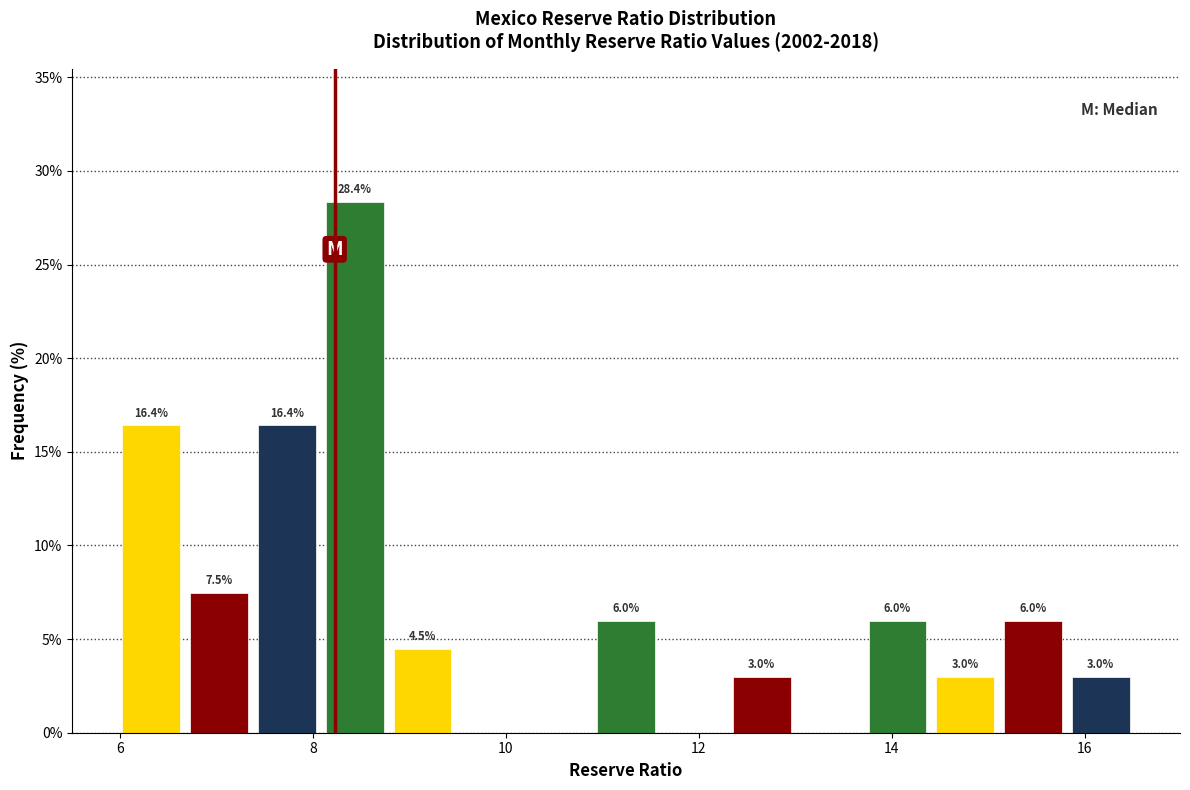

Around what value on the x-axis is the tallest bar? Give the approximate position of its centre, as read against the axis.

8.4